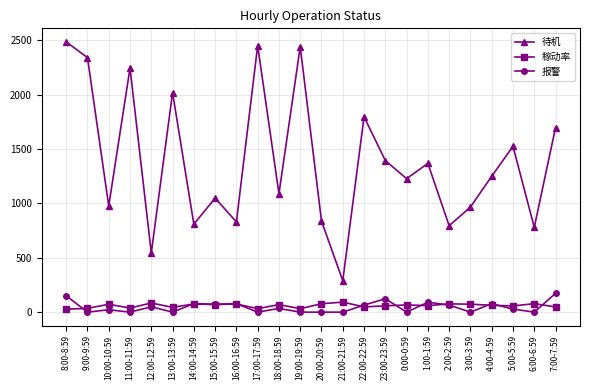

What is the label of the 19th point from the left?

2:00-2:59